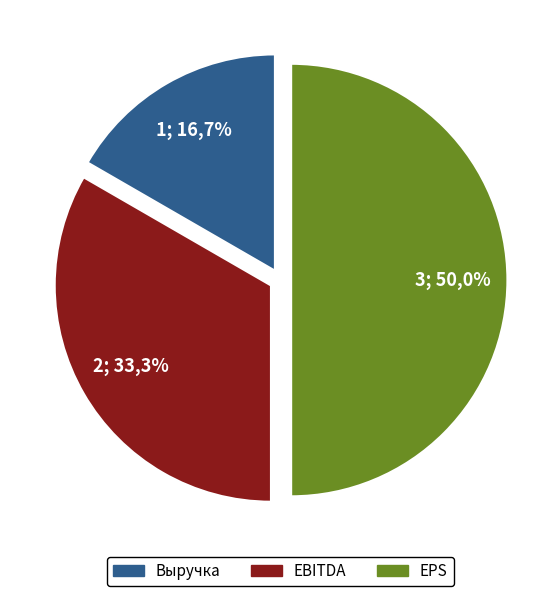

What portion of the pie excludes EBITDA?

66.7%